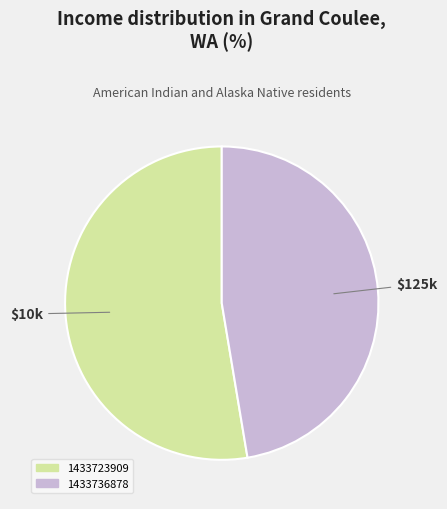

Do 1433723909 and 1433736878 together represent more than half of the pie?

Yes